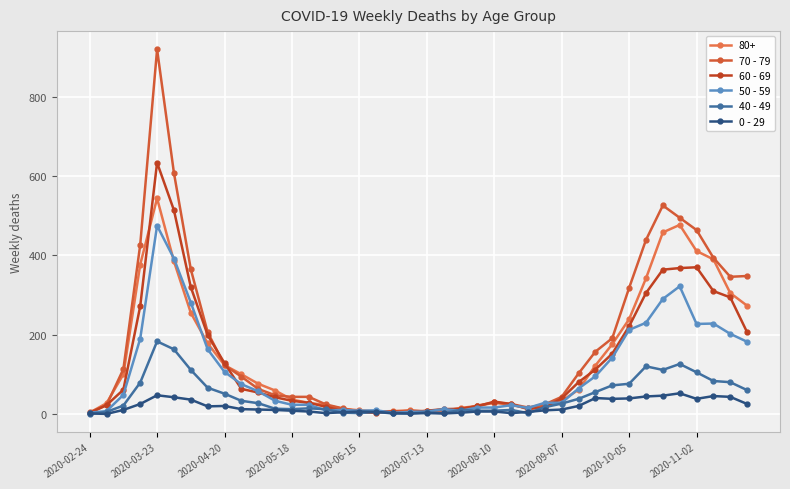

How many values in the 60 - 69 series are below 54?

20